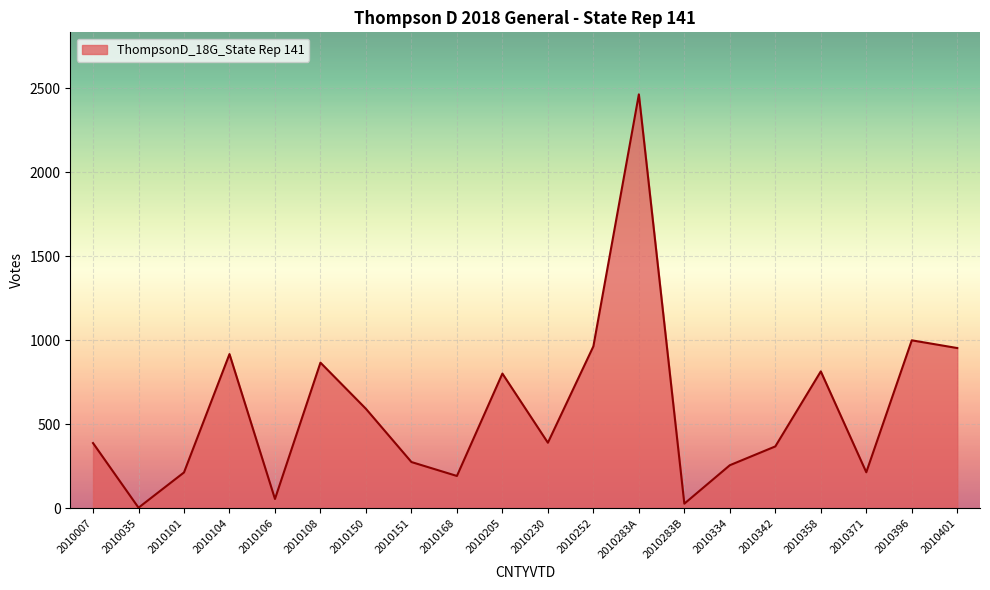

What is the difference between the values at 2010252 and 2010283A?

1501